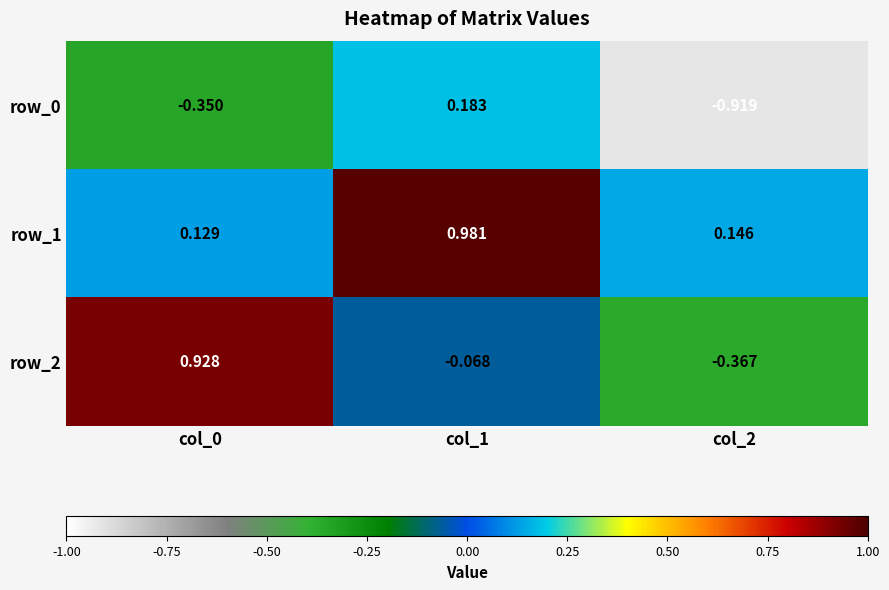

What is the spread (max minus min) of values at col_0?

1.3